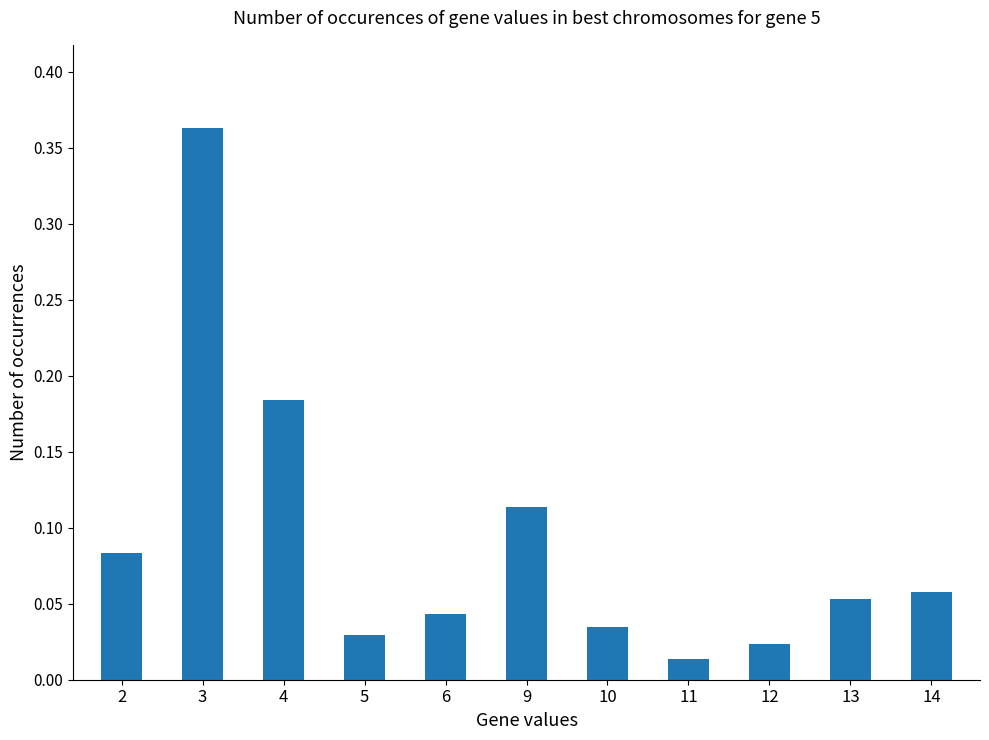

Rank the categories by value from highest to lowest.

3, 4, 9, 2, 14, 13, 6, 10, 5, 12, 11